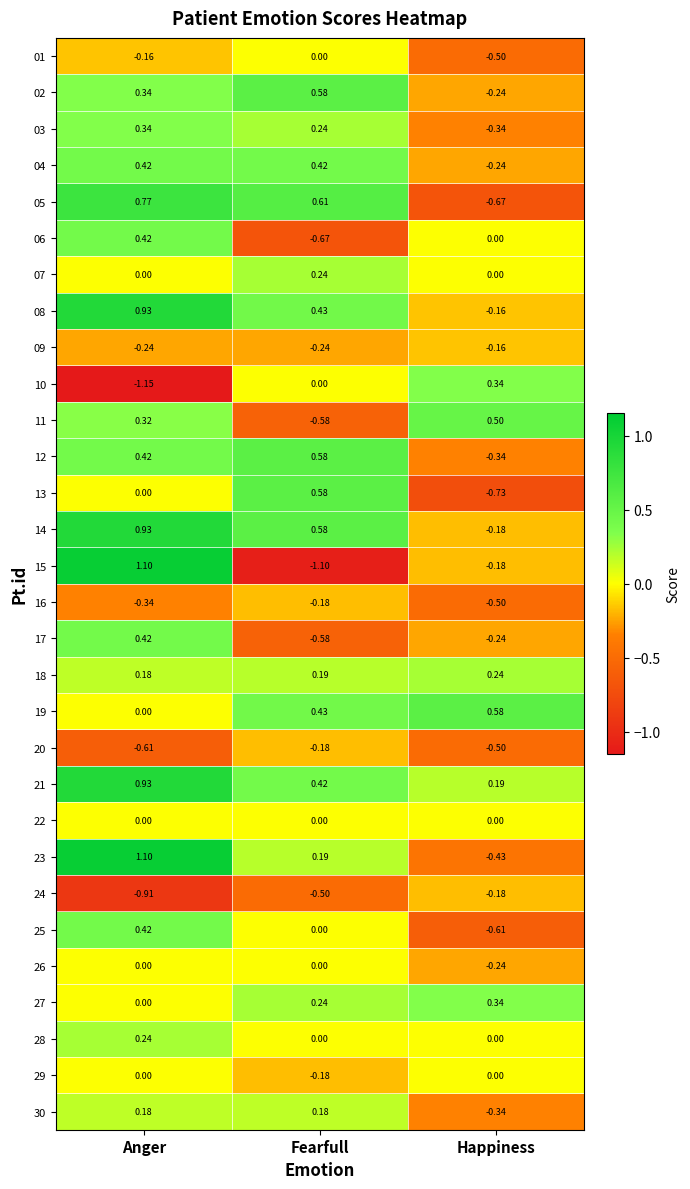

Where is 11 nearest to the value 0?

Anger